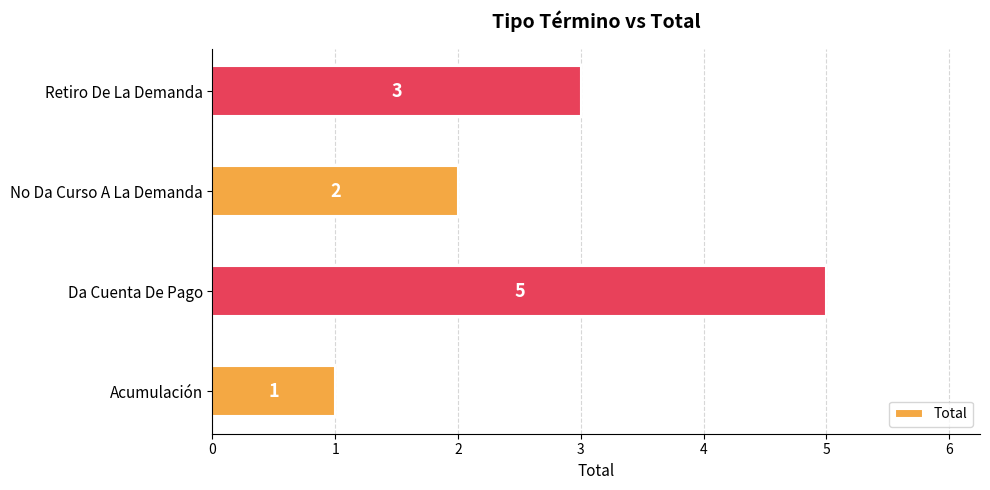

Are the bars grouped side by side (vs. stacked)?

No